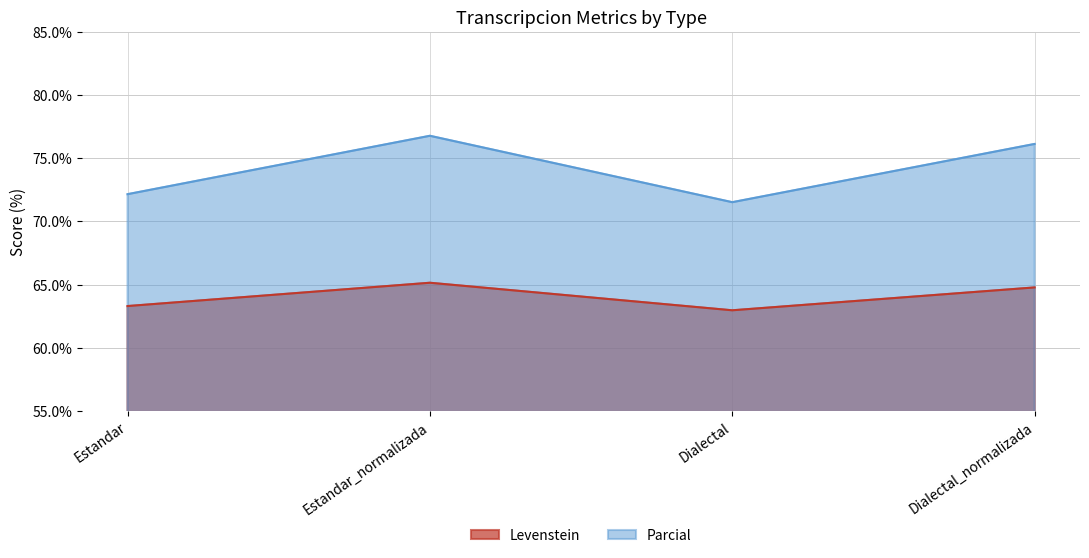

List the labels in order of Parcial value, largest first.

Estandar_normalizada, Dialectal_normalizada, Estandar, Dialectal